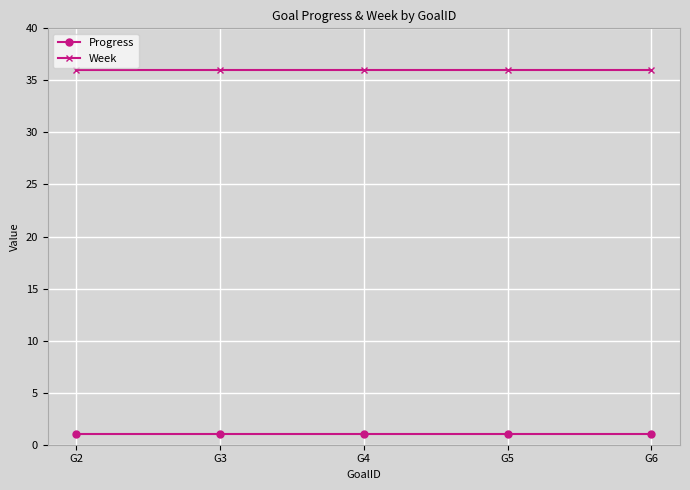

What is the sum of all Progress values?

5